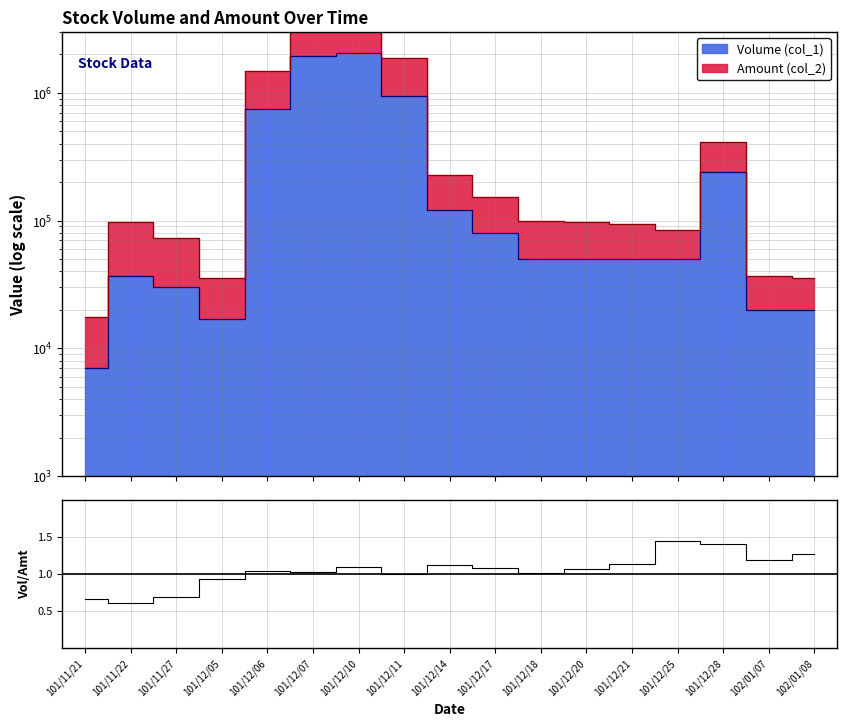

What value does the data have at 102/01/08?

1.3